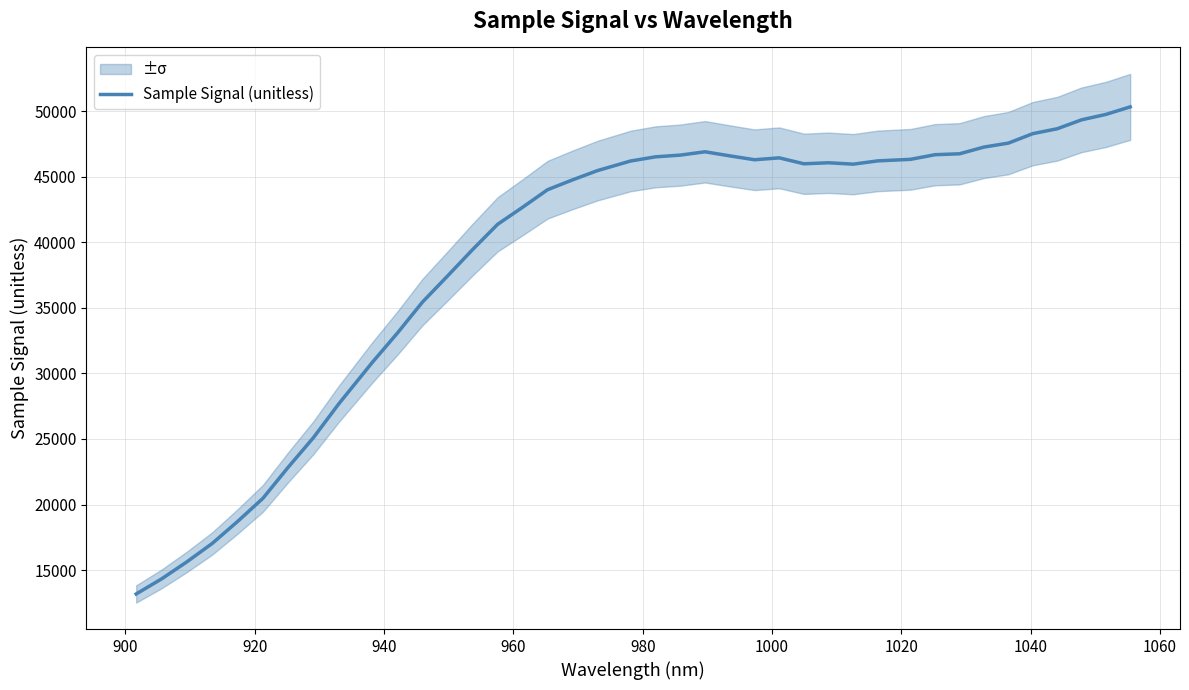

What is the highest value of the Sample Signal (unitless) series?

50341